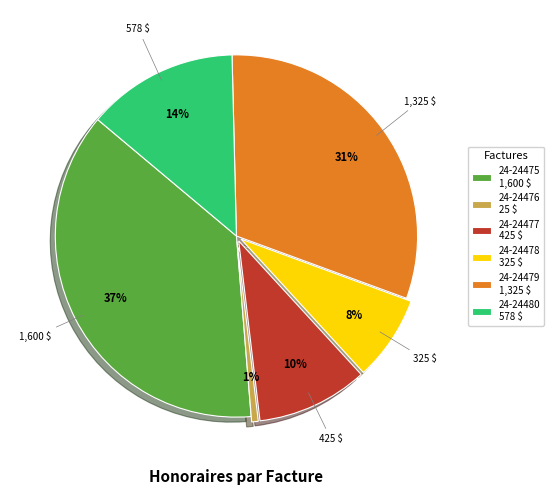

The 24-24478 325 $ slice represents 14% of the pie. True or false?

False